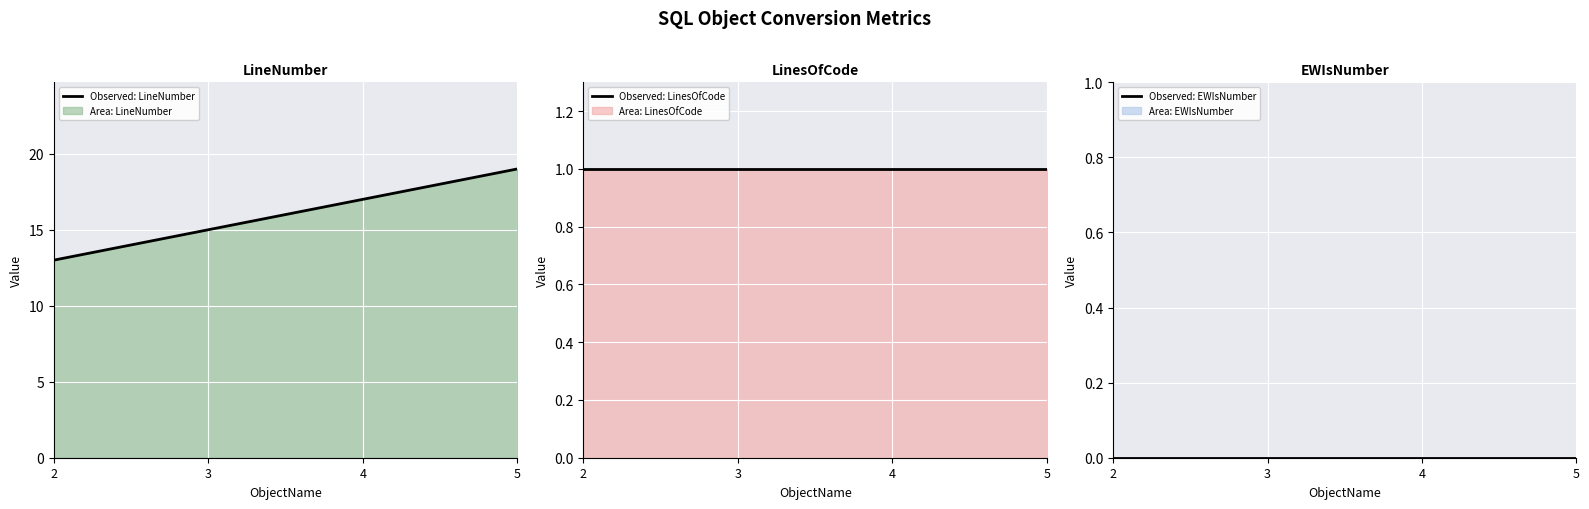

True or false: Observed: EWIsNumber and Observed: LinesOfCode intersect in this chart.

False